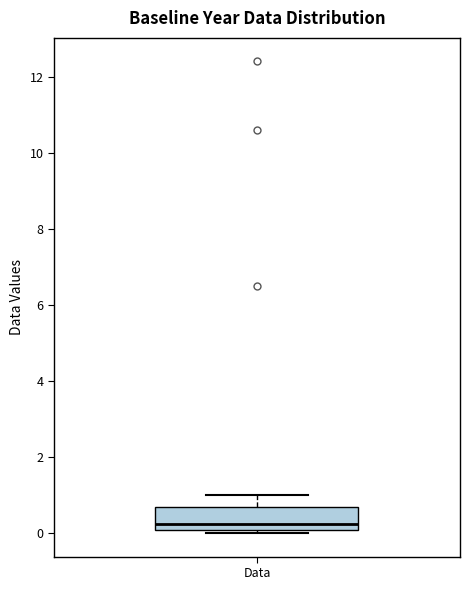

Read this box plot against the y-axis: the position of the median line, the range covered by the box, and the ends of both whiskers. The values are not printed on the chart, so give them approximately, as read against the axis.

median 0.2, box 0.0 to 0.6, whiskers 0.0 (just below the box's lower edge) to 1.0